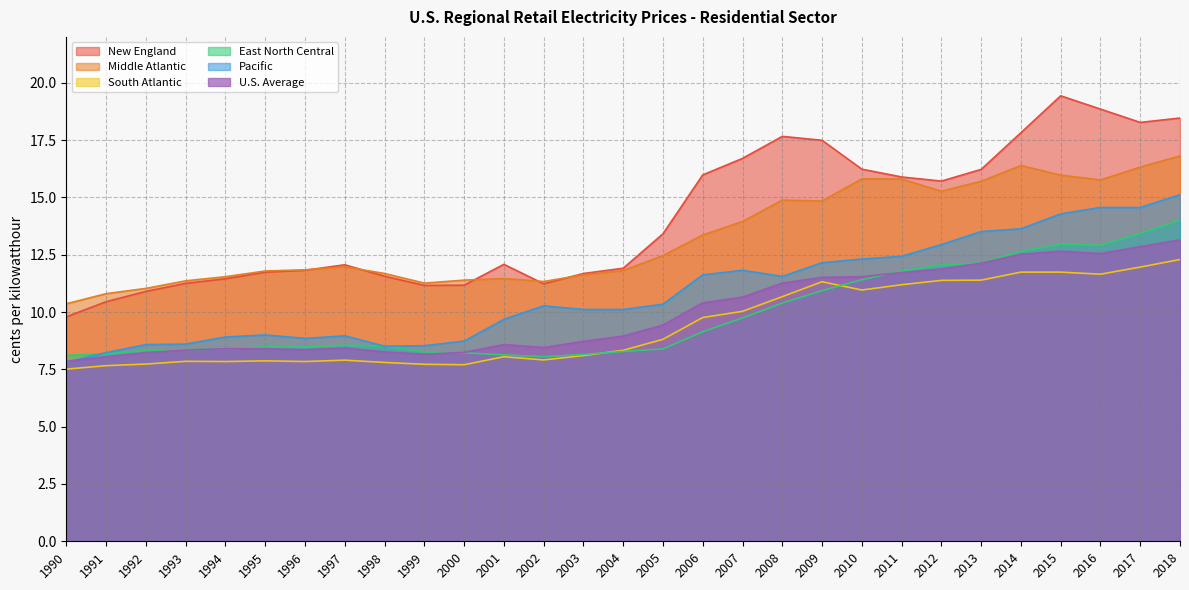

What is the difference between the second highest and minimum values in the Pacific series?

6.7